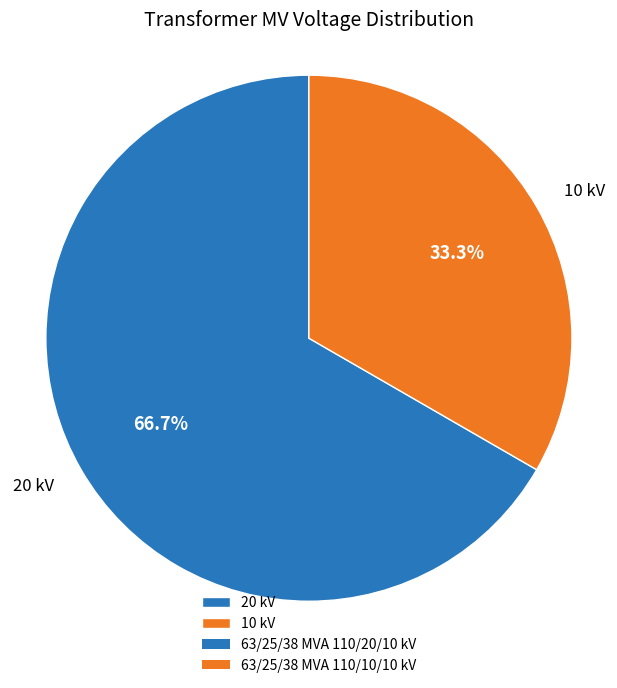

Rank the categories by value from highest to lowest.

20 kV, 10 kV